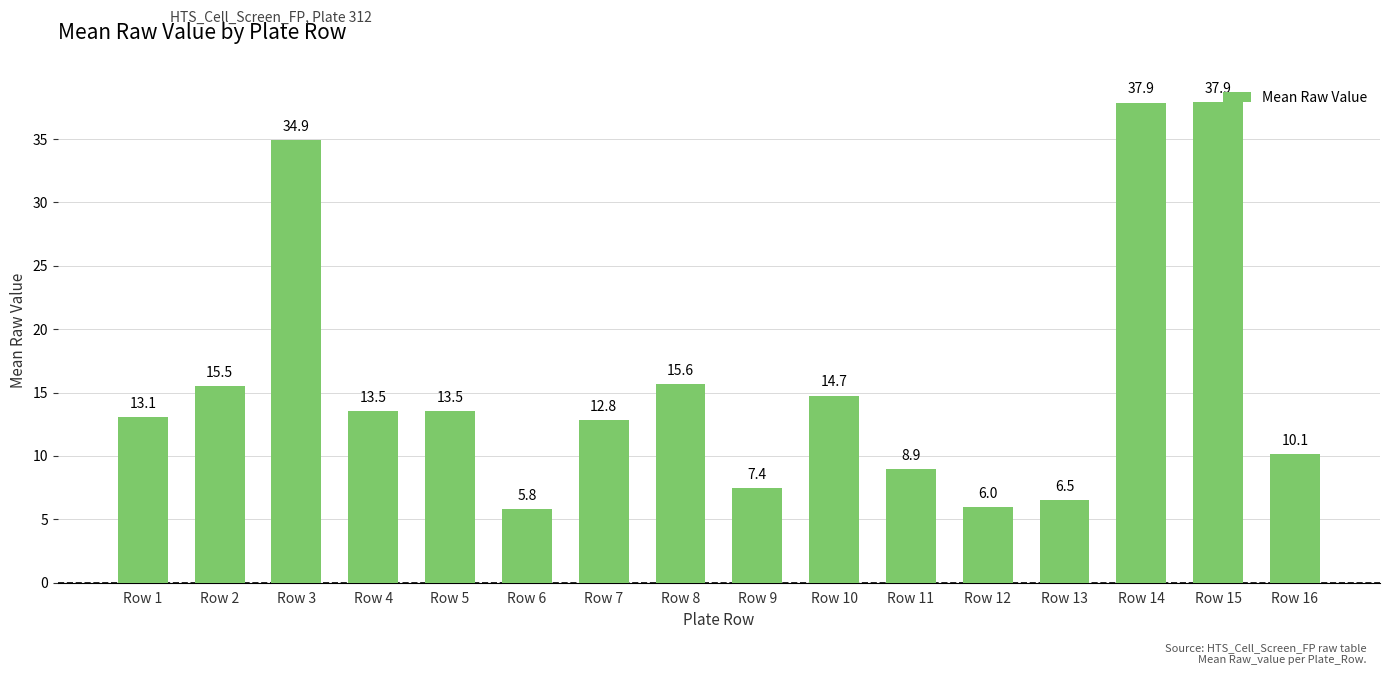

How many values exceed 13?

9